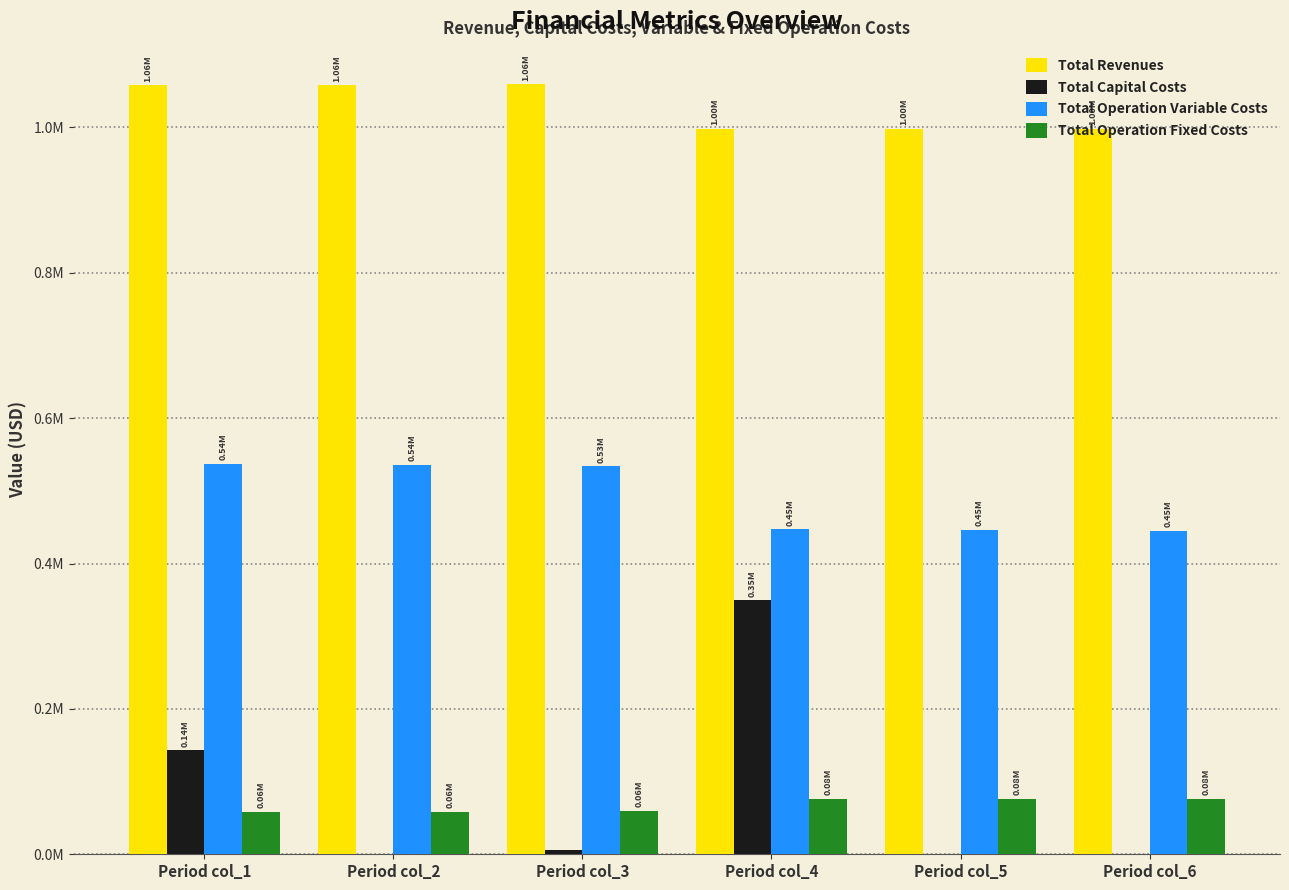

What are all the series names shown in the legend?

Total Revenues, Total Capital Costs, Total Operation Variable Costs, Total Operation Fixed Costs